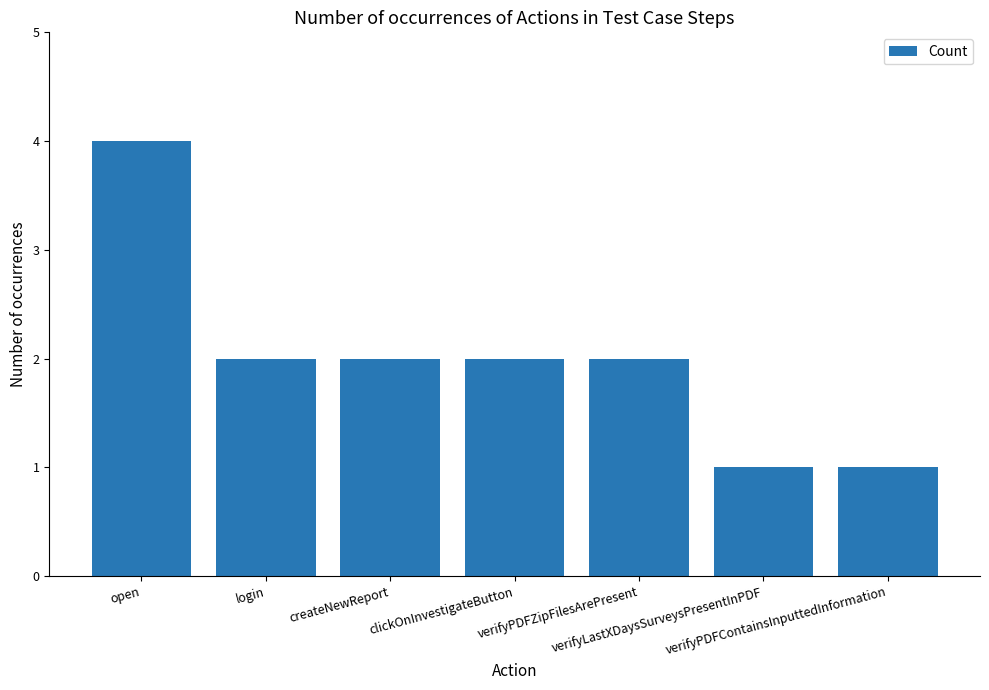

Reading left to right, extract all data points from this chart.

open=4	login=2	createNewReport=2	clickOnInvestigateButton=2	verifyPDFZipFilesArePresent=2	verifyLastXDaysSurveysPresentInPDF=1	verifyPDFContainsInputtedInformation=1